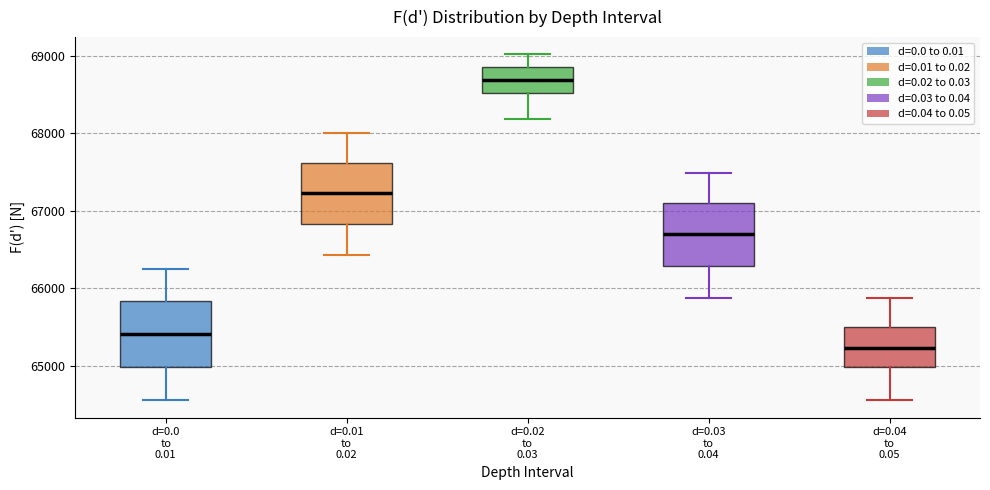

Reading left to right, transcribe this box plot: for each box, give where its median line is, the range the box spans, and where its two whiskers end, as read against the y-axis. The values are not printed on the chart, so give them approximately, as read against the axis.

d=0.0 to 0.01: median 65400, box 65000 to 65800, whiskers 64600 to 66200
d=0.01 to 0.02: median 67200, box 66800 to 67600, whiskers 66400 to 68000
d=0.02 to 0.03: median 68700, box 68500 to 68900, whiskers 68200 to 69000
d=0.03 to 0.04: median 66700, box 66300 to 67100, whiskers 65900 to 67500
d=0.04 to 0.05: median 65200, box 65000 to 65500, whiskers 64600 to 65900